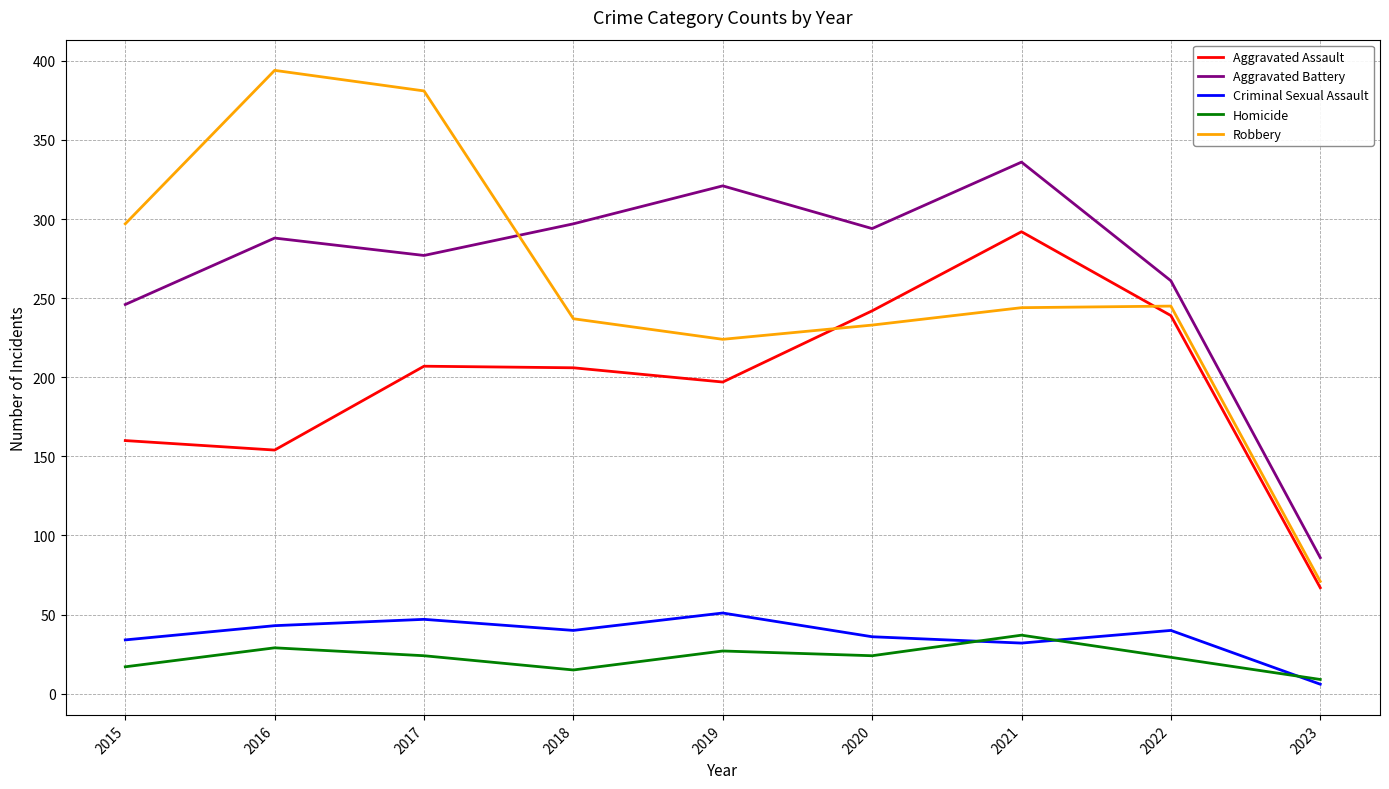

What is the total value across all series at 2018?

795